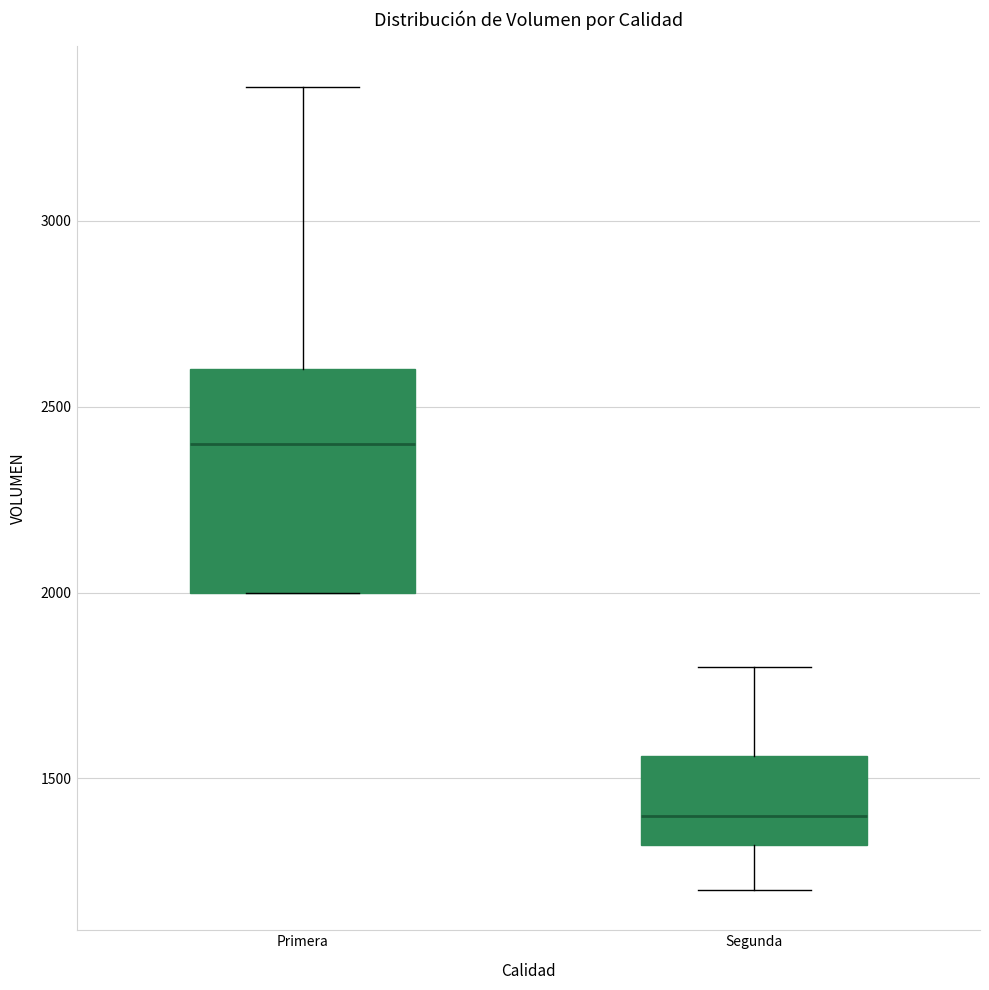

Reading left to right, read every box against the y-axis: the position of its median line, the range the box covers, and the ends of its whiskers. The values are not printed on the chart, so give them approximately, as read against the axis.

Primera: median 2400, box 2000 to 2600, whiskers 2000 to 3350
Segunda: median 1400, box 1300 to 1550, whiskers 1200 to 1800